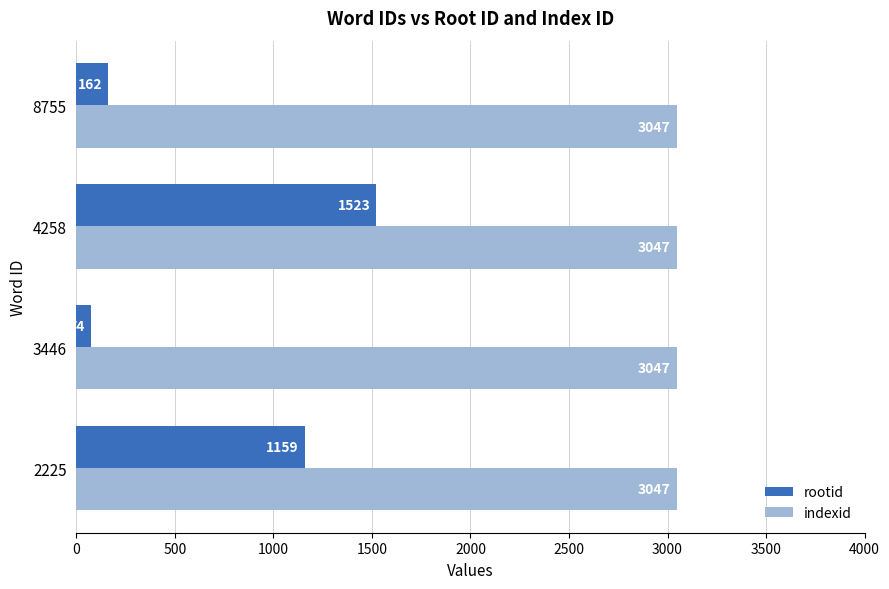

At which label is rootid closest to 798?

2225